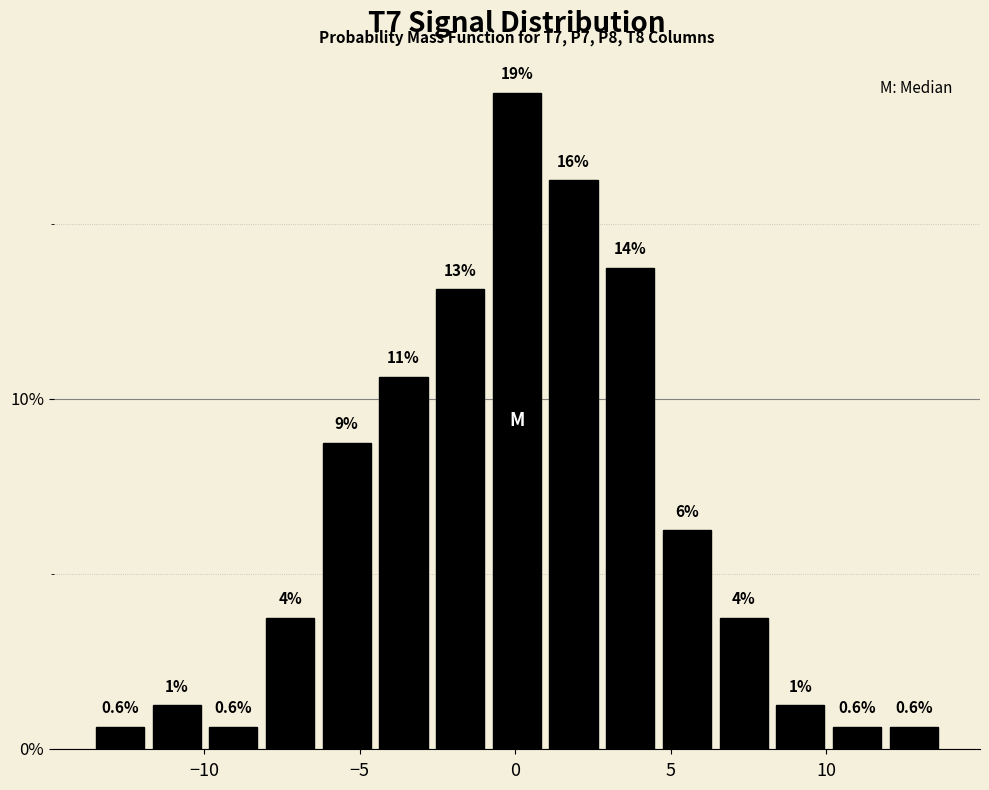

Read against the x-axis, roughly where is the centre of the tallest bar?

0.0